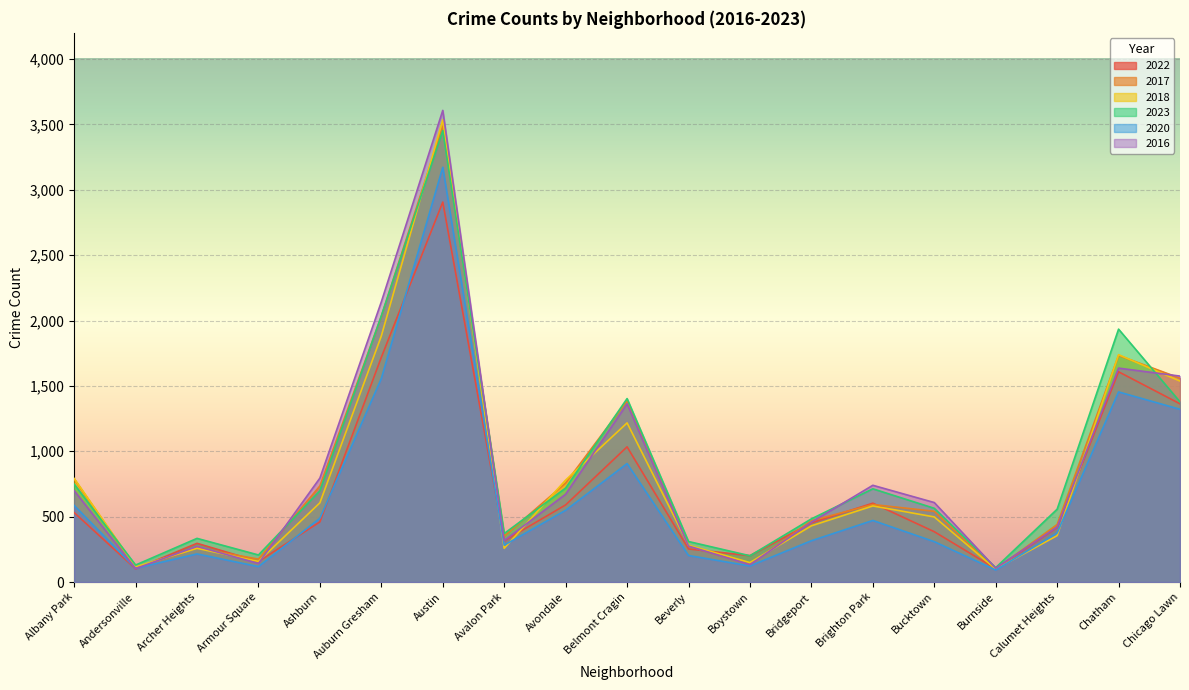

How many interior local valleys does the 2018 series have?

5